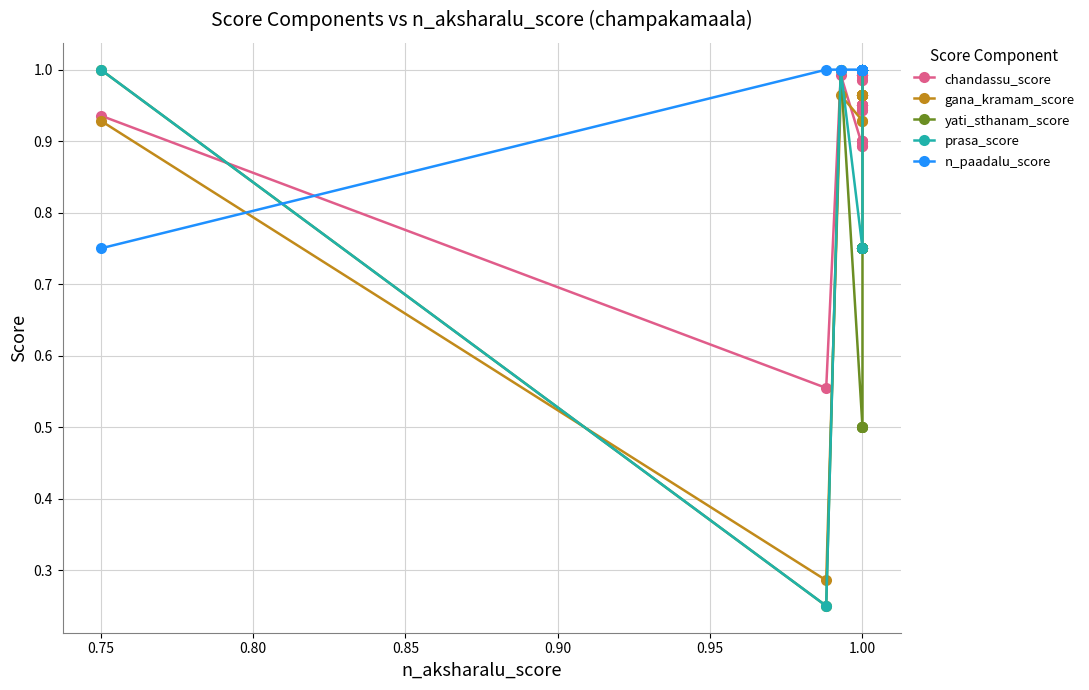

Reading right to left, transcribe all the data shown in this chart.

chandassu_score: 1.0	1.0	1.0	1.0	1.0	1.0	1.0	1.0	1.0	1.0	1.0	1.0	1.0	1.0	1.0	1.0	1.0	1.0	1.0	0.9	0.9	0.9	0.9	0.9	0.9	0.9	0.9	0.9	0.9	0.9	0.9	0.9	0.9	0.9	0.9	0.9	0.9	1.0	0.6	0.9
gana_kramam_score: 1.0	1.0	1.0	1.0	1.0	1.0	1.0	1.0	1.0	1.0	1.0	1.0	1.0	1.0	1.0	1.0	1.0	1.0	1.0	1.0	1.0	1.0	1.0	1.0	1.0	1.0	1.0	1.0	1.0	1.0	1.0	1.0	1.0	1.0	1.0	0.9	0.9	1.0	0.3	0.9
yati_sthanam_score: 1.0	1.0	1.0	1.0	1.0	1.0	1.0	1.0	1.0	1.0	1.0	1.0	1.0	1.0	1.0	1.0	1.0	1.0	1.0	1.0	0.8	0.8	0.8	0.8	0.8	0.8	0.8	0.8	0.8	0.8	0.8	0.8	0.8	0.5	0.5	0.5	0.5	1.0	0.2	1.0
prasa_score: 1.0	1.0	1.0	1.0	1.0	1.0	1.0	1.0	1.0	1.0	1.0	1.0	1.0	1.0	1.0	1.0	1.0	1.0	1.0	1.0	1.0	1.0	1.0	1.0	1.0	1.0	1.0	1.0	1.0	1.0	1.0	1.0	1.0	1.0	0.8	0.8	0.8	1.0	0.2	1.0
n_paadalu_score: 1.0	1.0	1.0	1.0	1.0	1.0	1.0	1.0	1.0	1.0	1.0	1.0	1.0	1.0	1.0	1.0	1.0	1.0	1.0	1.0	1.0	1.0	1.0	1.0	1.0	1.0	1.0	1.0	1.0	1.0	1.0	1.0	1.0	1.0	1.0	1.0	1.0	1.0	1.0	0.8